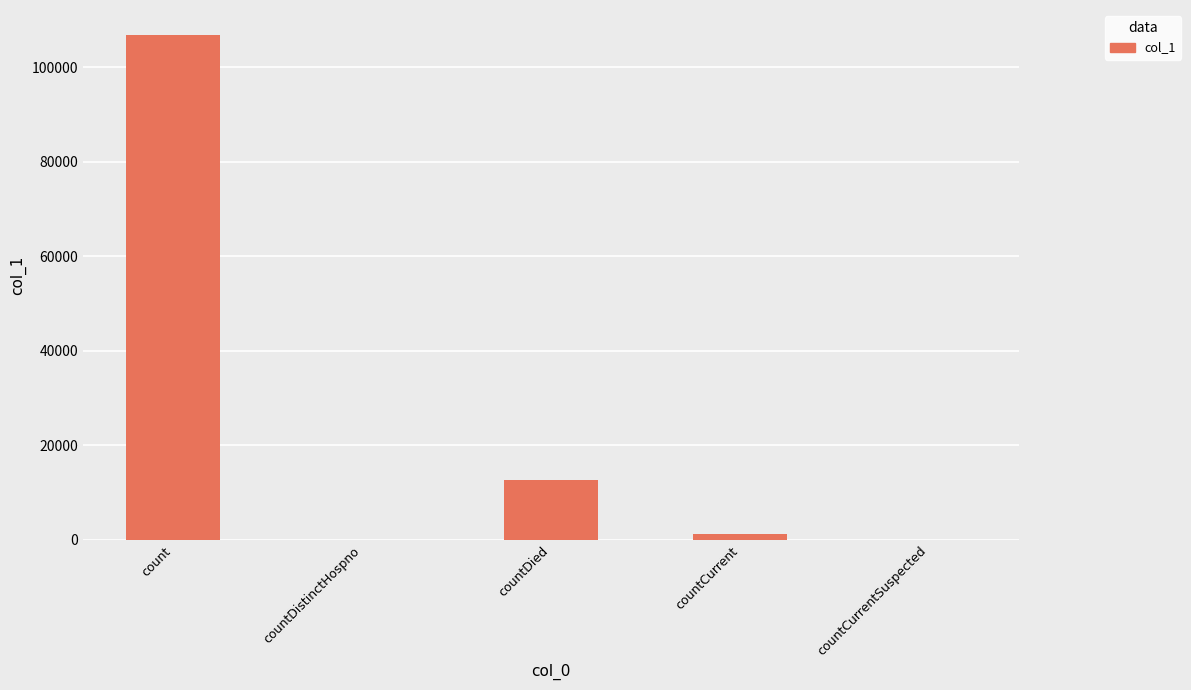

What is the change in value from countDistinctHospno to countDied?

+12711